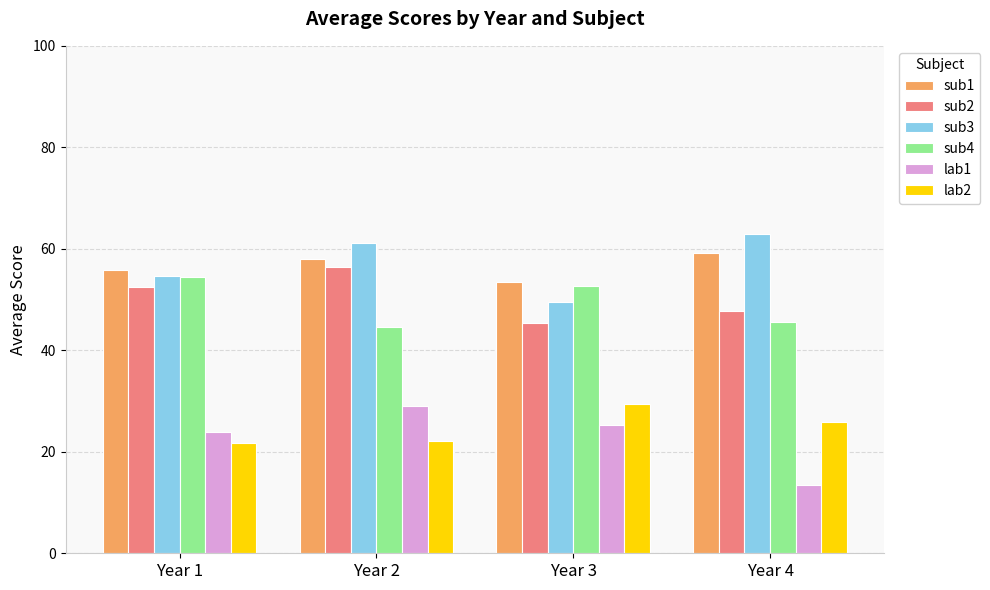

What is the difference between the highest and lowest values at Year 3?

28.2